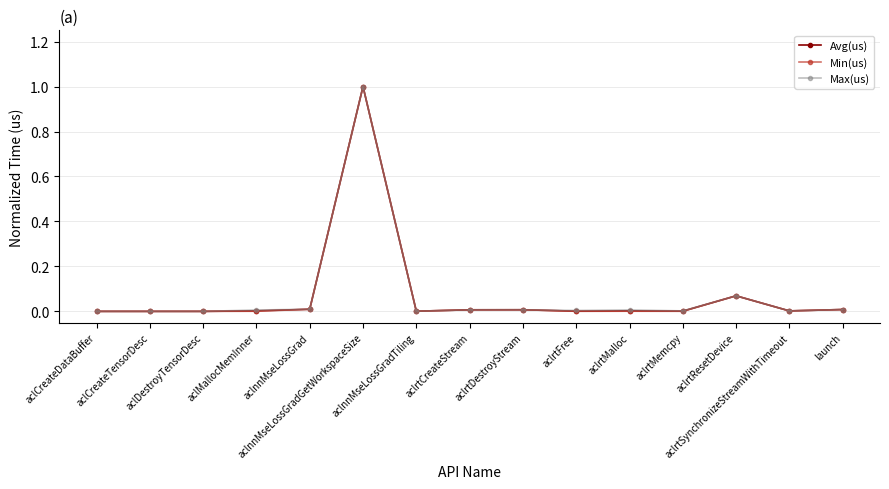

At which category is the sum across all series the highest?

aclnnMseLossGradGetWorkspaceSize